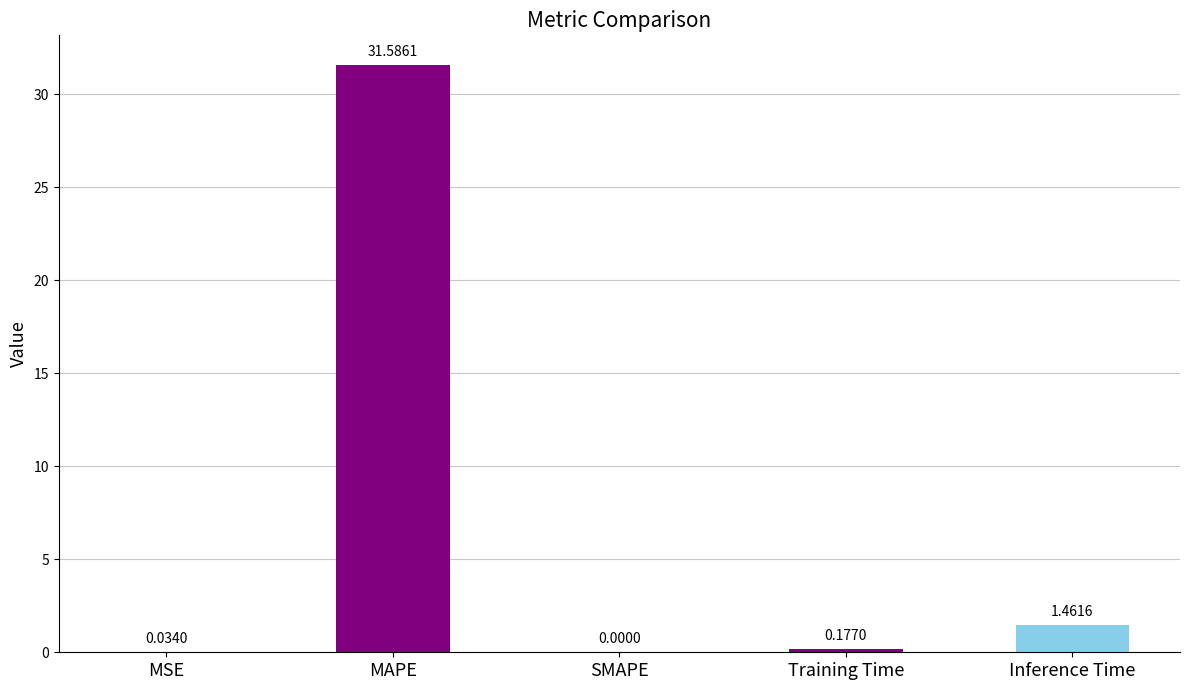

What is the maximum value shown in the chart?

31.6